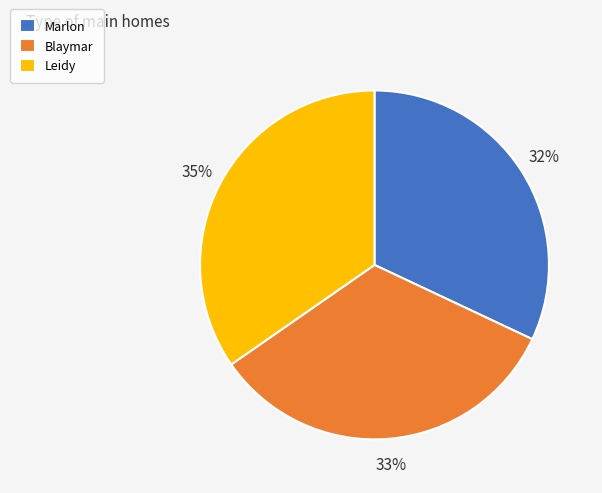

Is there a majority slice in this chart?

No